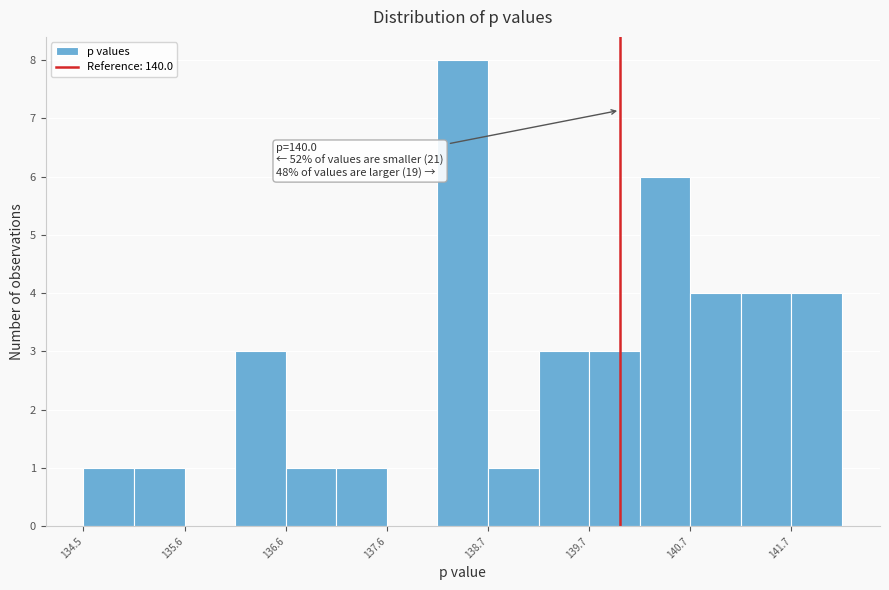

Around what value on the x-axis is the tallest bar? Give the approximate position of its centre, as read against the axis.

138.4